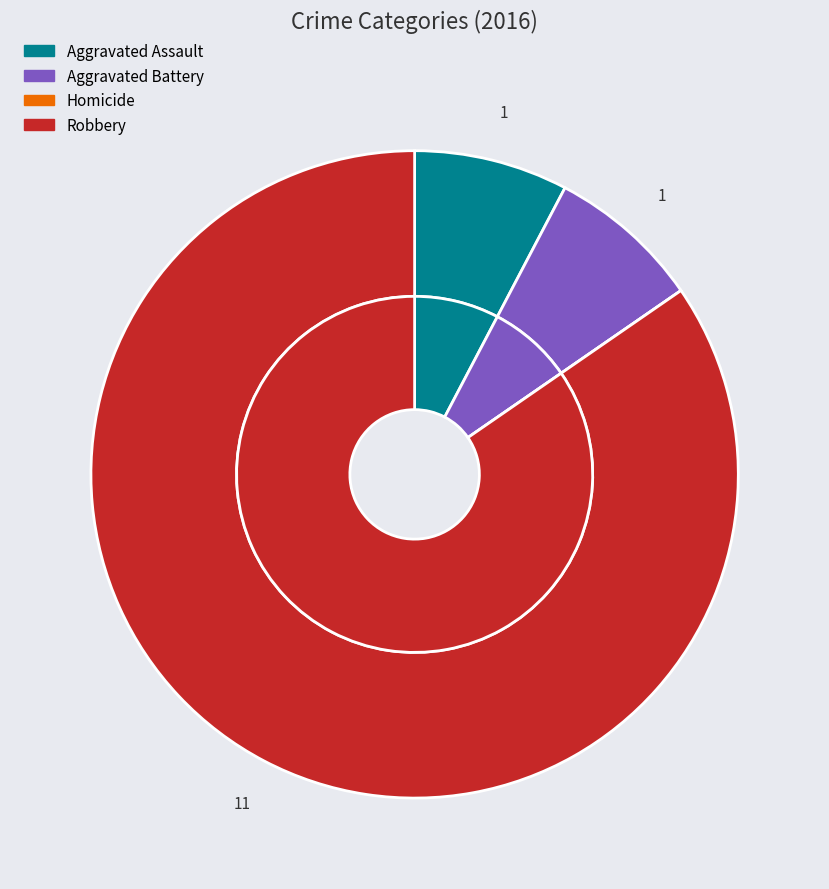

Count the number of slices in the pie.

4